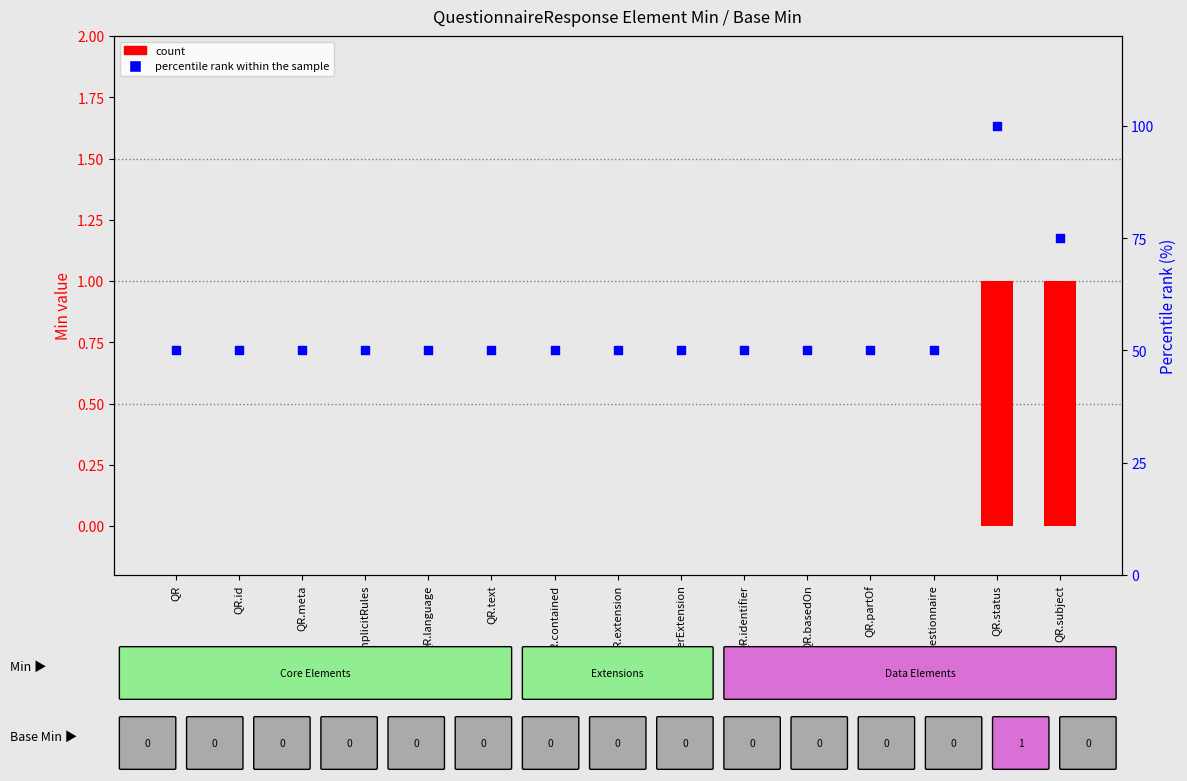

Which series contains the lowest Y value?

count